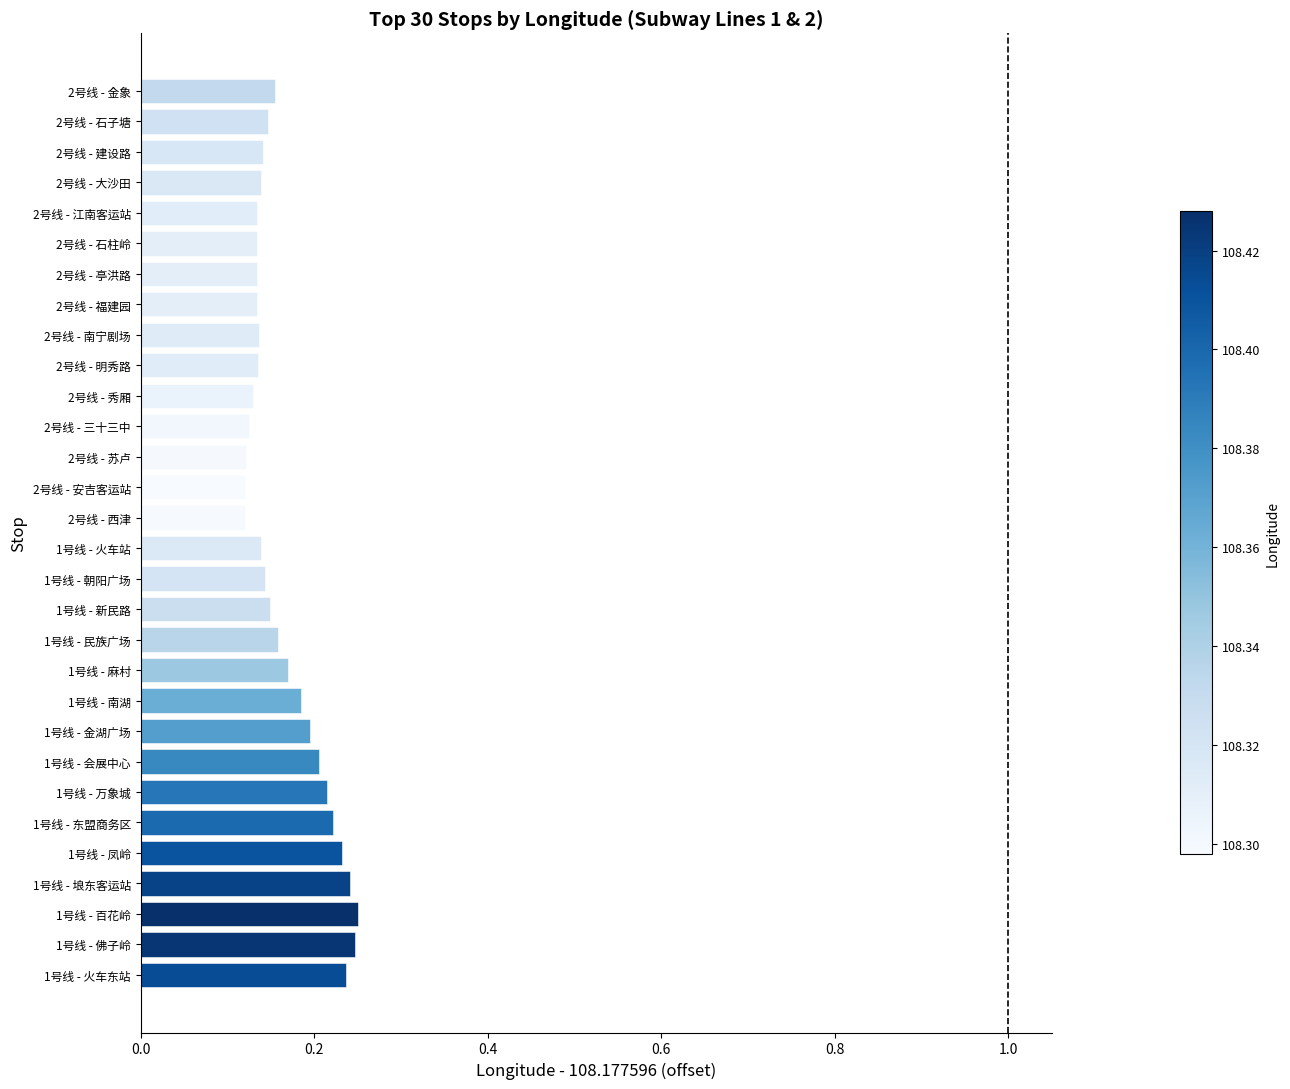

Does the chart contain any negative values?

No